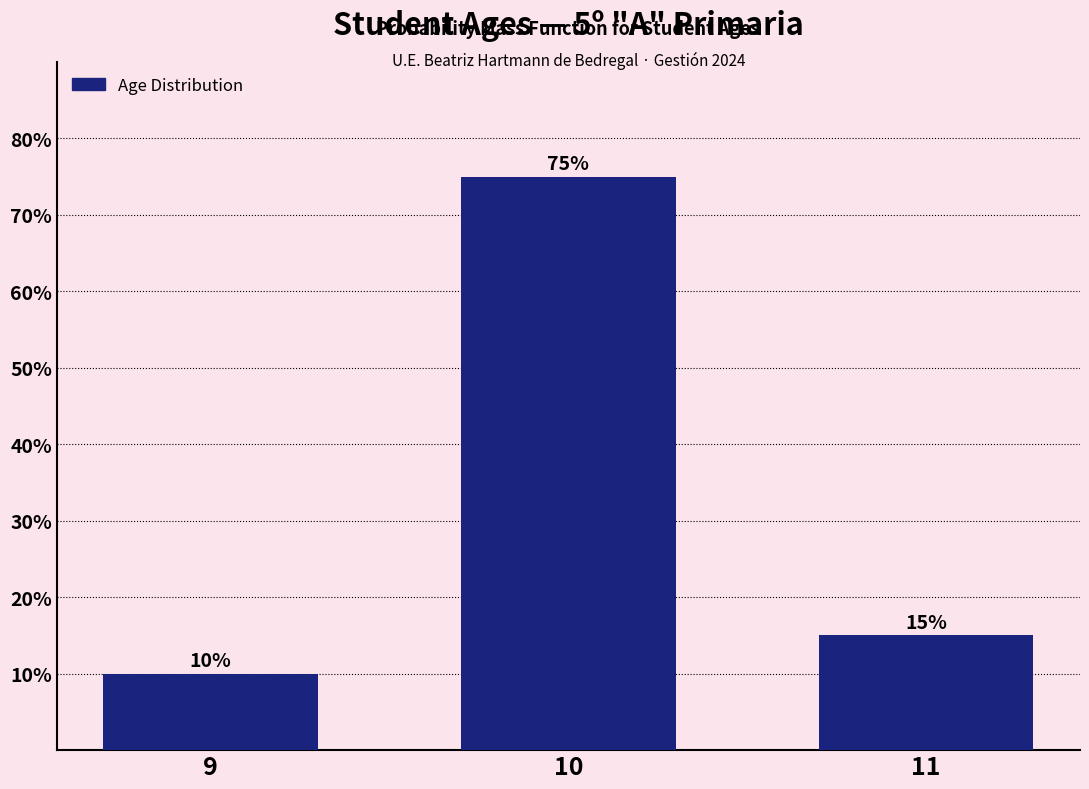

Reading left to right, list all the values displayed in this chart.

9=10	10=75	11=15